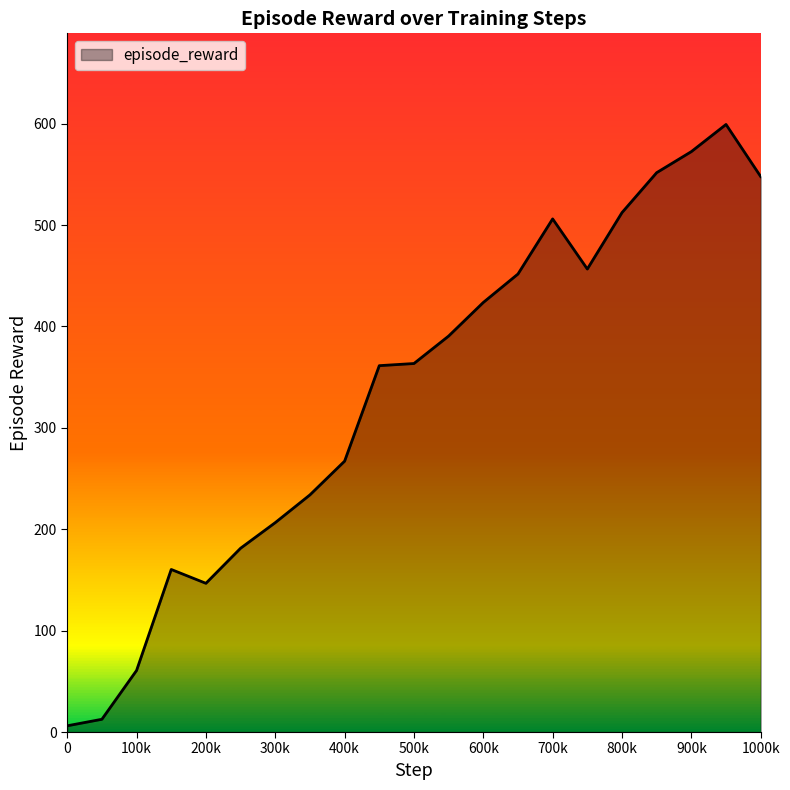

What is the maximum value shown in the chart?

599.2